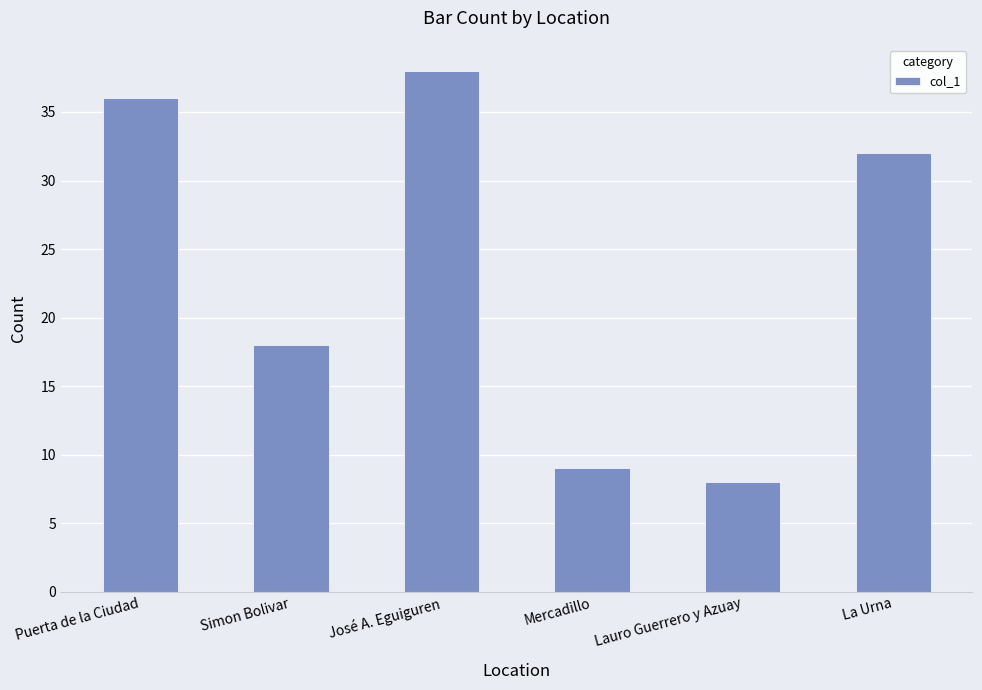

How many data points are less than 32?

3